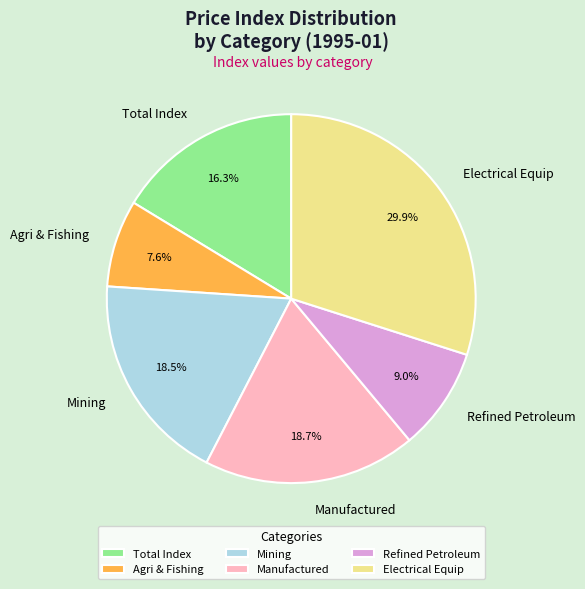

Between Agri & Fishing and Refined Petroleum, which is larger?

Refined Petroleum